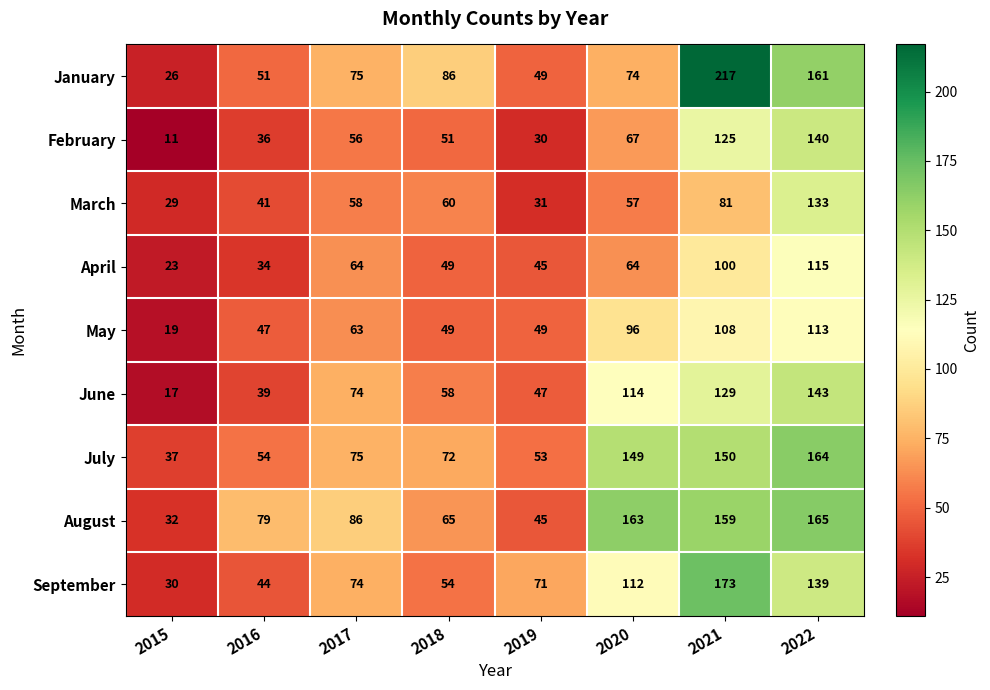

Rank the series by their maximum value, from highest to lowest.

January, September, August, July, June, February, March, April, May